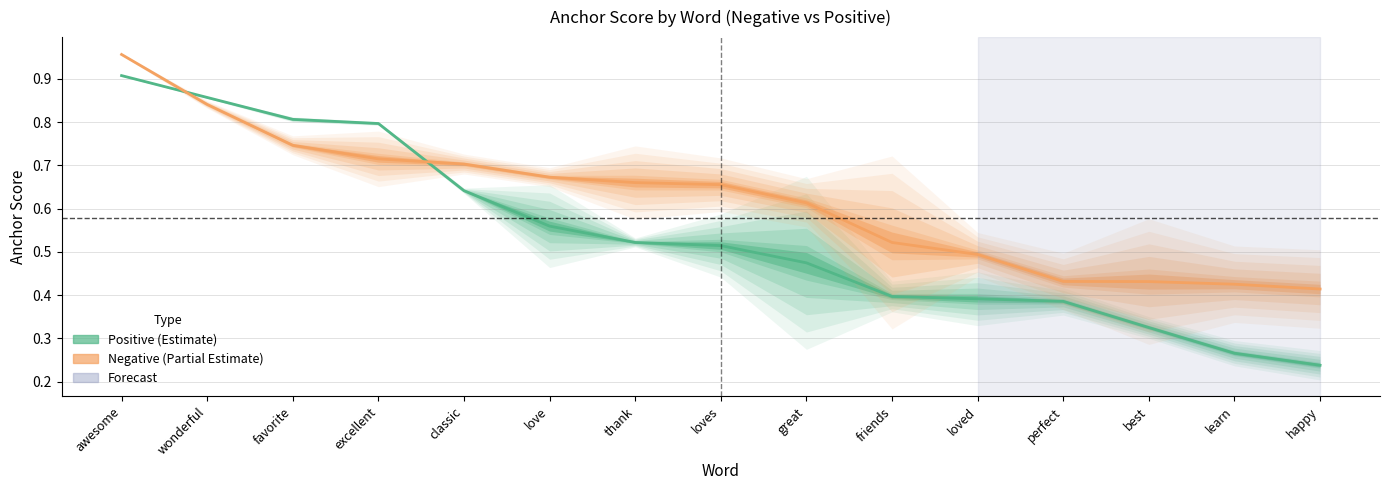

True or false: Negative (Estimate based on partial) has a value of 0.8 at wonderful.

True